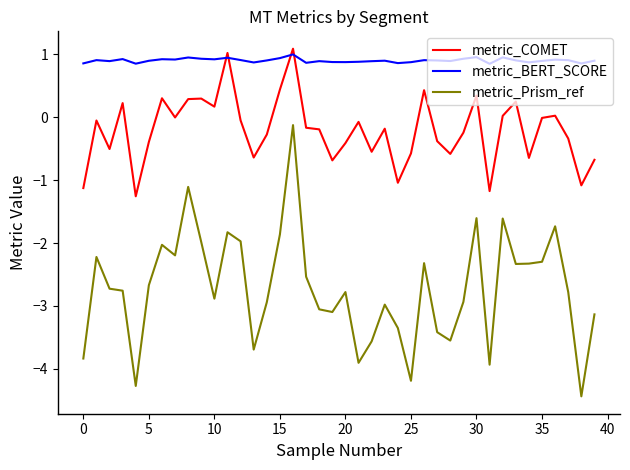

How many series are shown in this chart?

3